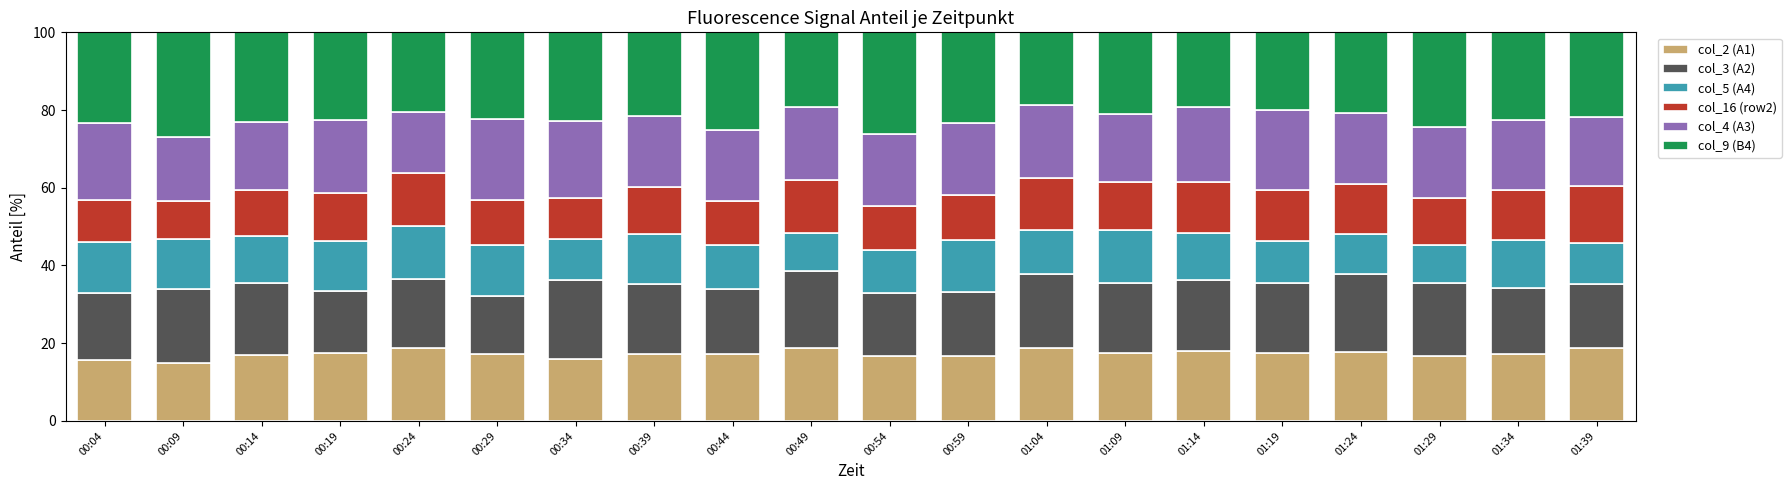

What is the difference between the maximum and minimum values in the col_2 (A1) series?

3.9